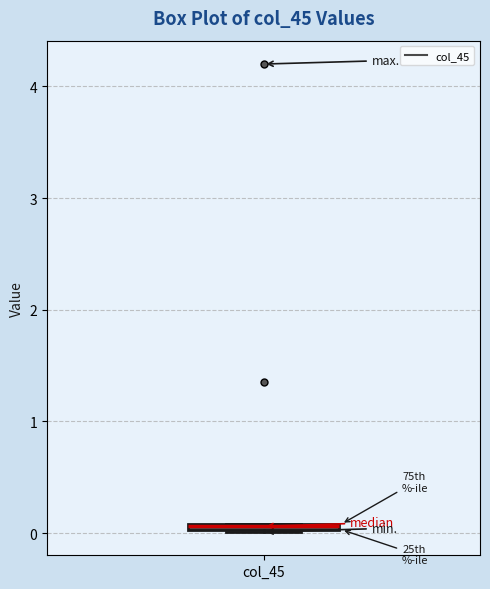

Where is the lower edge of the box for col_45 on the y-axis? The values are not printed on the chart, so give them approximately, as read against the axis.

0.0